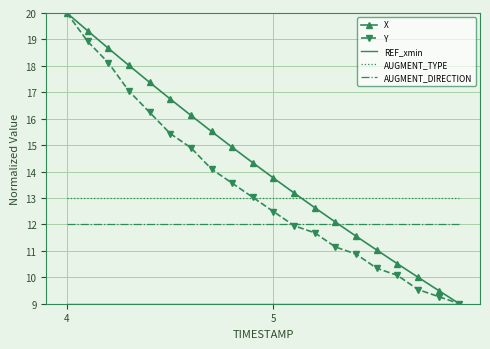

What is the maximum value for X?

20.0